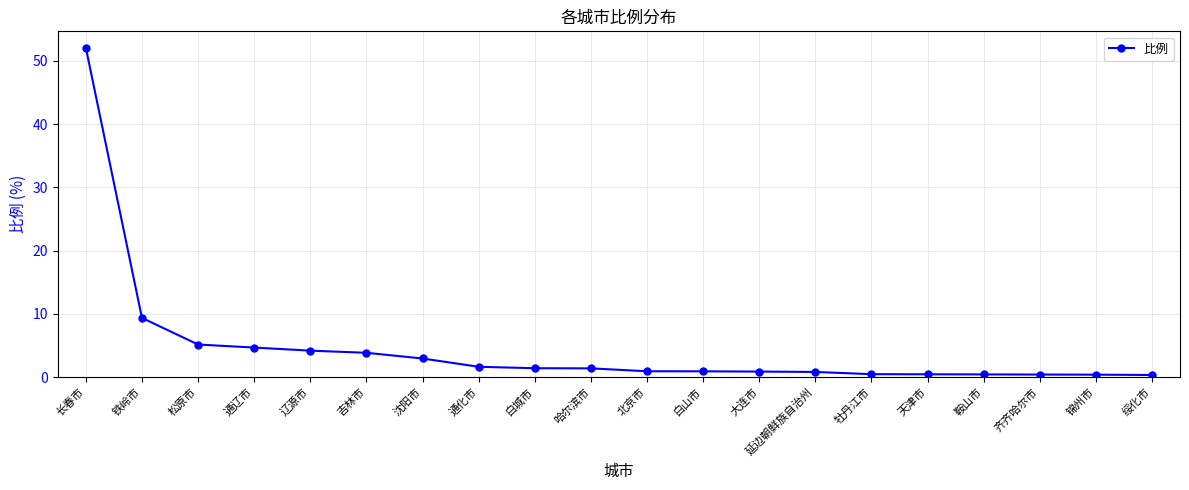

How many lines are shown in the chart?

1